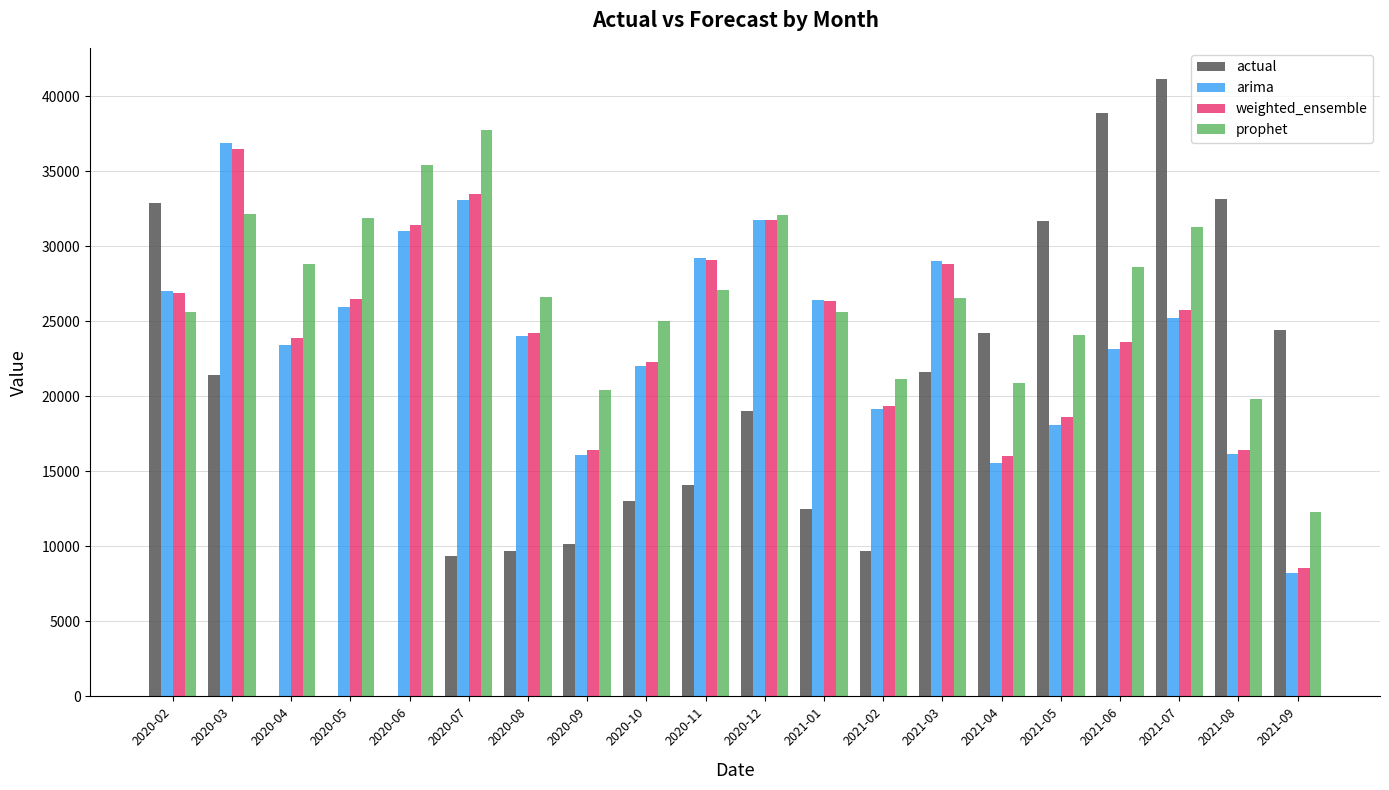

The value of prophet at 2020-02 is 14944.4. True or false?

False